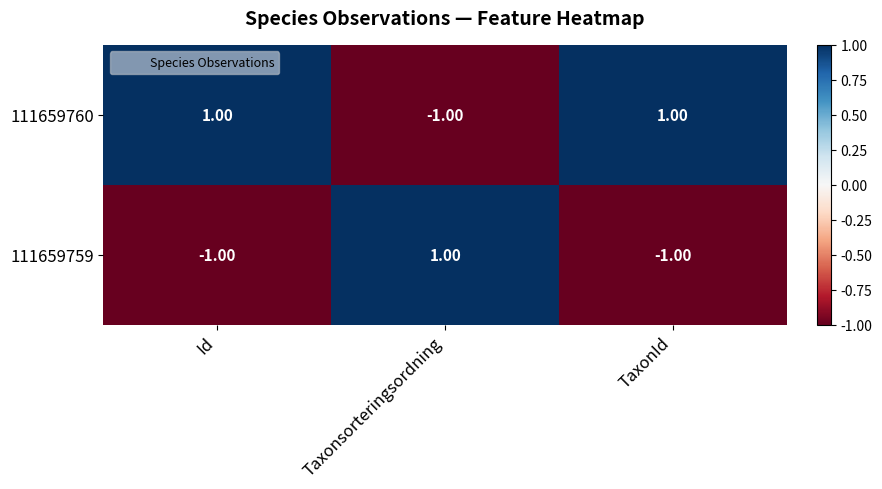

Which category has the lowest value in the 111659760 series?

Taxonsorteringsordning